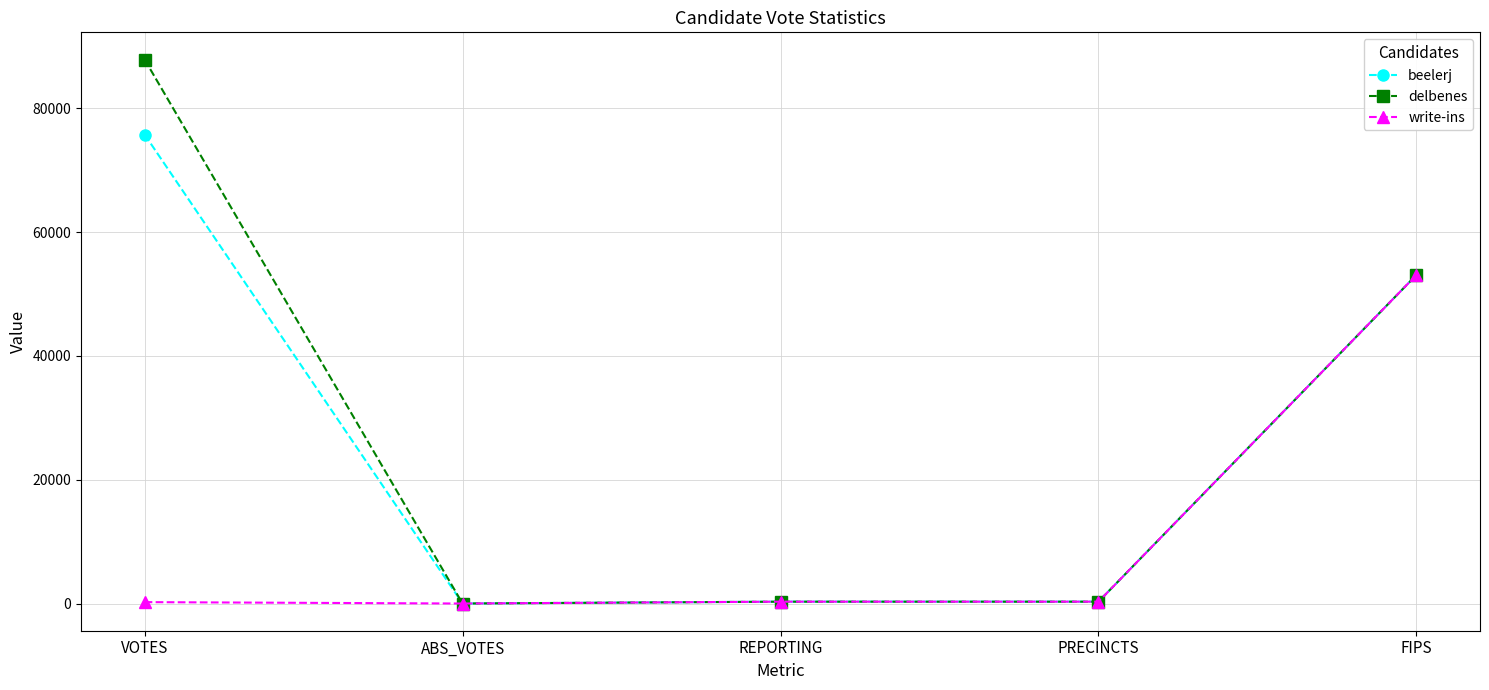

What are all the series names shown in the legend?

beelerj, delbenes, write-ins